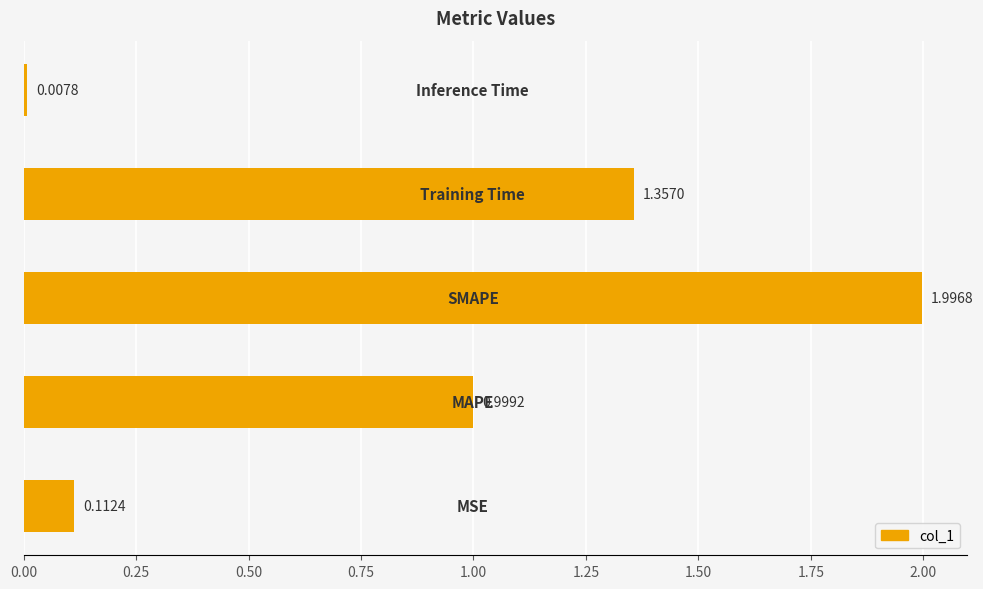

Are the bars horizontal?

Yes